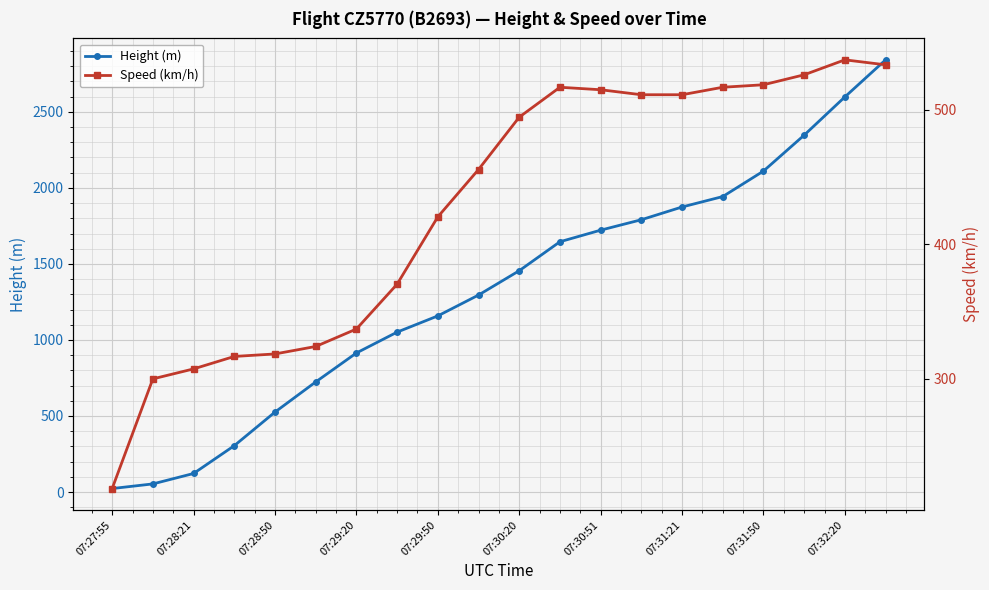

The Height (m) series shows 30.9 at 07:27:55. True or false?

False